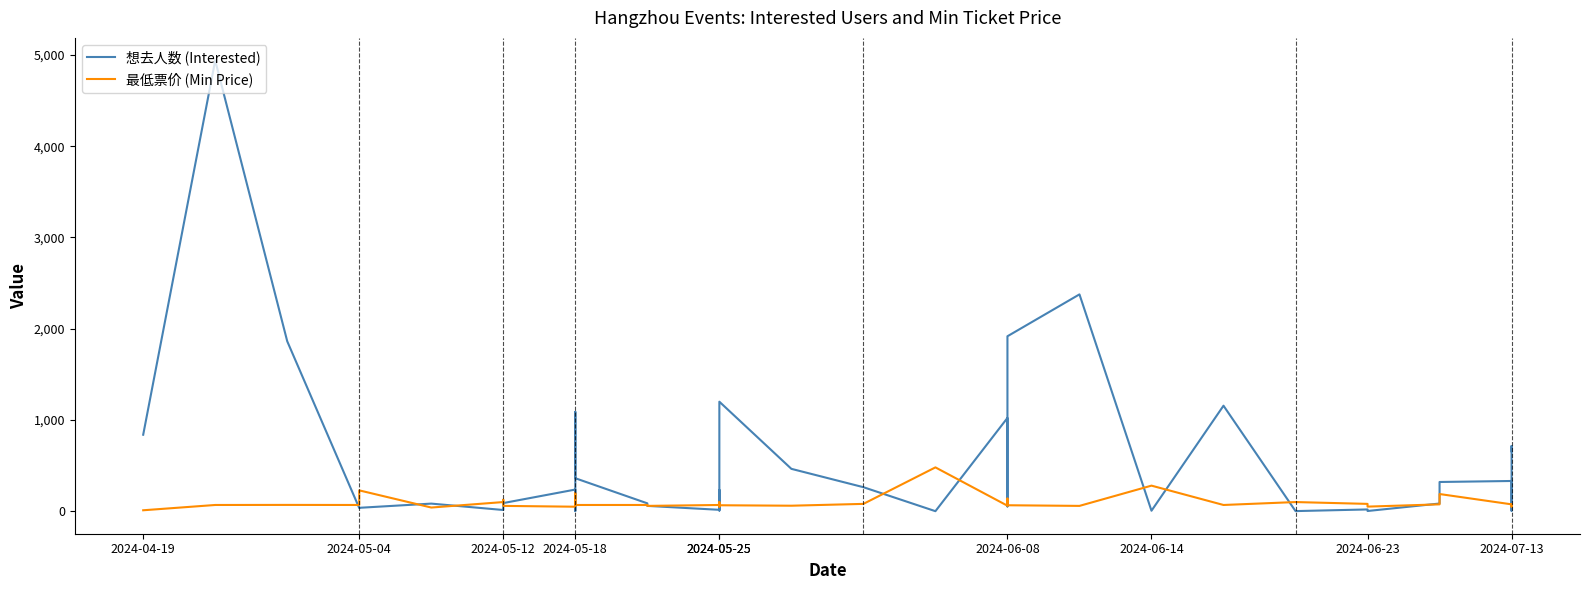

Which series has the largest total across all categories?

想去人数 (Interested)